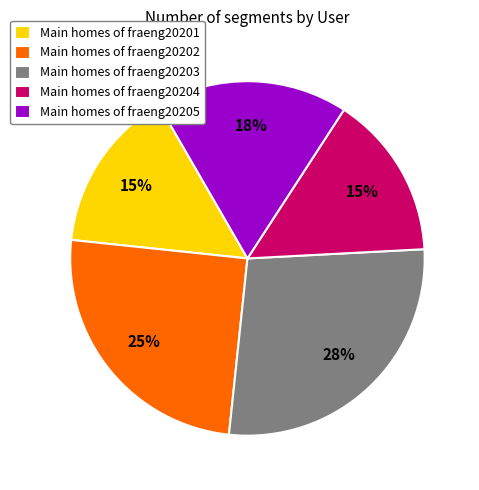

What is the largest slice in the pie chart?

Main homes of fraeng20203